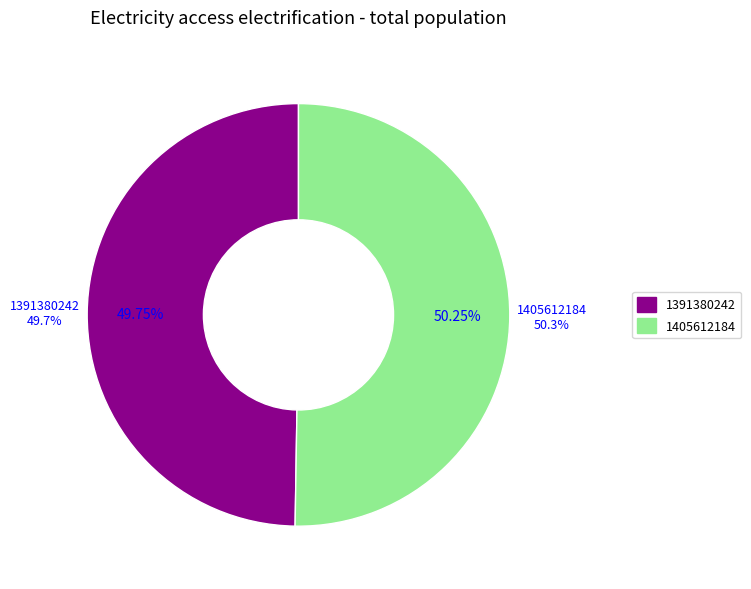

The 1391380242 slice represents 37% of the pie. True or false?

False